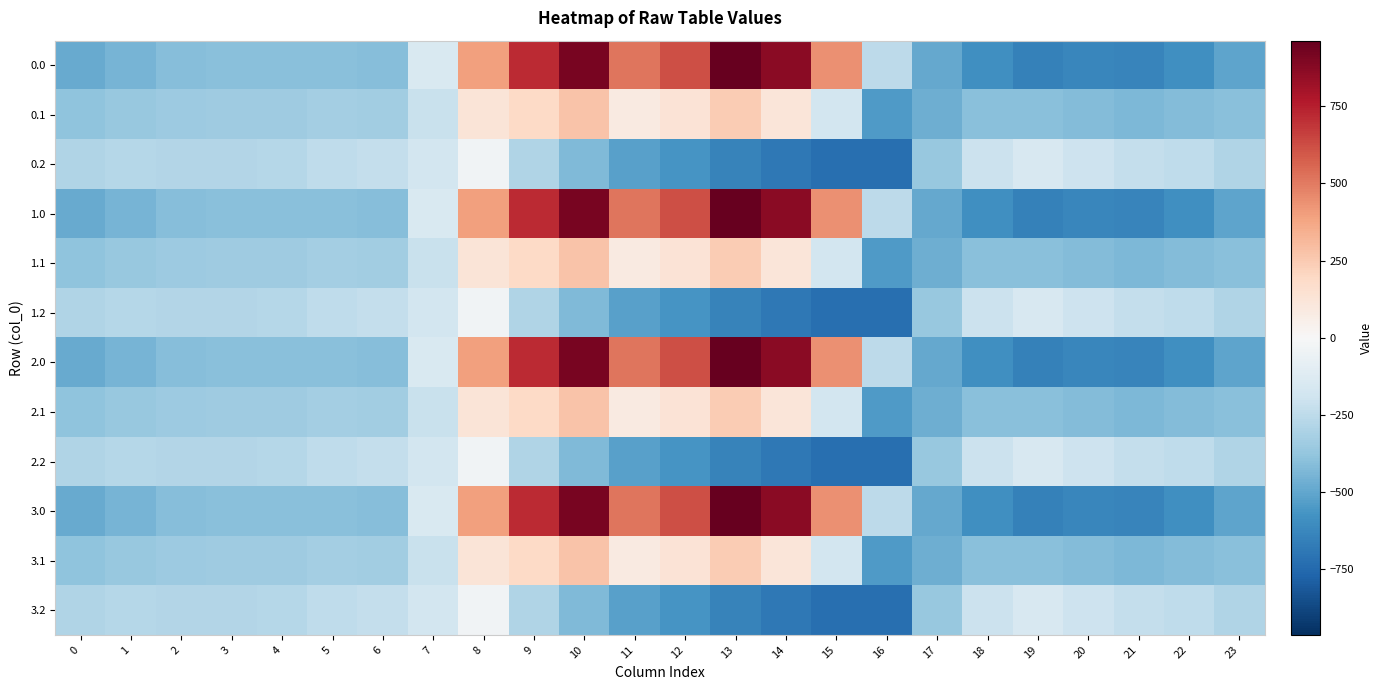

Reading left to right, extract all data points from this chart.

0.0: 0=-482.0	1=-449.5	2=-410.3	3=-404.4	4=-404.9	5=-403.8	6=-408.0	7=-150.1	8=395.3	9=716.9	10=916.2	11=516.0	12=619.4	13=962.7	14=870.3	15=443.0	16=-250.9	17=-494.8	18=-586.7	19=-649.2	20=-629.9	21=-638.4	22=-592.3	23=-511.3
0.1: 0=-384.6	1=-361.1	2=-347.9	3=-342.7	4=-339.6	5=-325.7	6=-332.2	7=-217.1	8=125.2	9=191.1	10=274.1	11=87.0	12=134.6	13=241.5	14=113.7	15=-173.1	16=-547.3	17=-466.6	18=-405.4	19=-400.2	20=-414.5	21=-432.4	22=-419.9	23=-399.4
0.2: 0=-287.1	1=-272.7	2=-285.5	3=-281.0	4=-274.4	5=-245.0	6=-228.8	7=-176.6	8=-35.3	9=-288.5	10=-423.5	11=-520.6	12=-571.2	13=-640.4	14=-687.4	15=-725.8	16=-726.6	17=-362.4	18=-210.0	19=-151.0	20=-199.2	21=-226.4	22=-247.4	23=-287.5
1.0: 0=-482.0	1=-449.5	2=-410.3	3=-404.4	4=-404.9	5=-403.8	6=-408.0	7=-150.1	8=395.3	9=716.9	10=916.2	11=516.0	12=619.4	13=962.7	14=870.3	15=443.0	16=-250.9	17=-494.8	18=-586.7	19=-649.2	20=-629.9	21=-638.4	22=-592.3	23=-511.3
1.1: 0=-384.6	1=-361.1	2=-347.9	3=-342.7	4=-339.6	5=-325.7	6=-332.2	7=-217.1	8=125.2	9=191.1	10=274.1	11=87.0	12=134.6	13=241.5	14=113.7	15=-173.1	16=-547.3	17=-466.6	18=-405.4	19=-400.2	20=-414.5	21=-432.4	22=-419.9	23=-399.4
1.2: 0=-287.1	1=-272.7	2=-285.5	3=-281.0	4=-274.4	5=-245.0	6=-228.8	7=-176.6	8=-35.3	9=-288.5	10=-423.5	11=-520.6	12=-571.2	13=-640.4	14=-687.4	15=-725.8	16=-726.6	17=-362.4	18=-210.0	19=-151.0	20=-199.2	21=-226.4	22=-247.4	23=-287.5
2.0: 0=-482.0	1=-449.5	2=-410.3	3=-404.4	4=-404.9	5=-403.8	6=-408.0	7=-150.1	8=395.3	9=716.9	10=916.2	11=516.0	12=619.4	13=962.7	14=870.3	15=443.0	16=-250.9	17=-494.8	18=-586.7	19=-649.2	20=-629.9	21=-638.4	22=-592.3	23=-511.3
2.1: 0=-384.6	1=-361.1	2=-347.9	3=-342.7	4=-339.6	5=-325.7	6=-332.2	7=-217.1	8=125.2	9=191.1	10=274.1	11=87.0	12=134.6	13=241.5	14=113.7	15=-173.1	16=-547.3	17=-466.6	18=-405.4	19=-400.2	20=-414.5	21=-432.4	22=-419.9	23=-399.4
2.2: 0=-287.1	1=-272.7	2=-285.5	3=-281.0	4=-274.4	5=-245.0	6=-228.8	7=-176.6	8=-35.3	9=-288.5	10=-423.5	11=-520.6	12=-571.2	13=-640.4	14=-687.4	15=-725.8	16=-726.6	17=-362.4	18=-210.0	19=-151.0	20=-199.2	21=-226.4	22=-247.4	23=-287.5
3.0: 0=-482.0	1=-449.5	2=-410.3	3=-404.4	4=-404.9	5=-403.8	6=-408.0	7=-150.1	8=395.3	9=716.9	10=916.2	11=516.0	12=619.4	13=962.7	14=870.3	15=443.0	16=-250.9	17=-494.8	18=-586.7	19=-649.2	20=-629.9	21=-638.4	22=-592.3	23=-511.3
3.1: 0=-384.6	1=-361.1	2=-347.9	3=-342.7	4=-339.6	5=-325.7	6=-332.2	7=-217.1	8=125.2	9=191.1	10=274.1	11=87.0	12=134.6	13=241.5	14=113.7	15=-173.1	16=-547.3	17=-466.6	18=-405.4	19=-400.2	20=-414.5	21=-432.4	22=-419.9	23=-399.4
3.2: 0=-287.1	1=-272.7	2=-285.5	3=-281.0	4=-274.4	5=-245.0	6=-228.8	7=-176.6	8=-35.3	9=-288.5	10=-423.5	11=-520.6	12=-571.2	13=-640.4	14=-687.4	15=-725.8	16=-726.6	17=-362.4	18=-210.0	19=-151.0	20=-199.2	21=-226.4	22=-247.4	23=-287.5